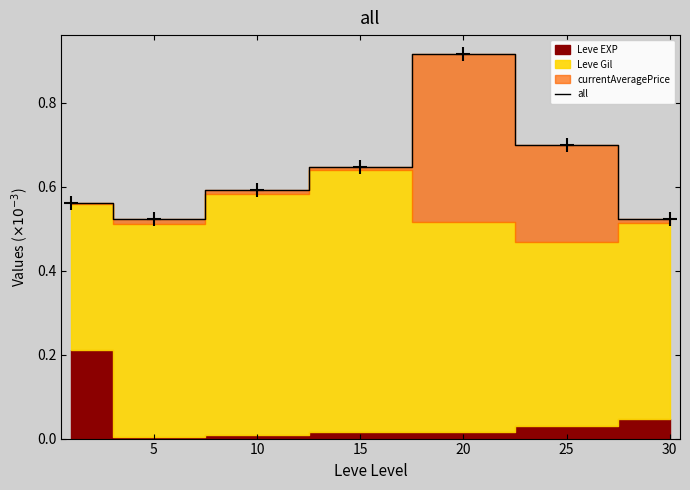

True or false: the data shows 0.4 at 15.

False